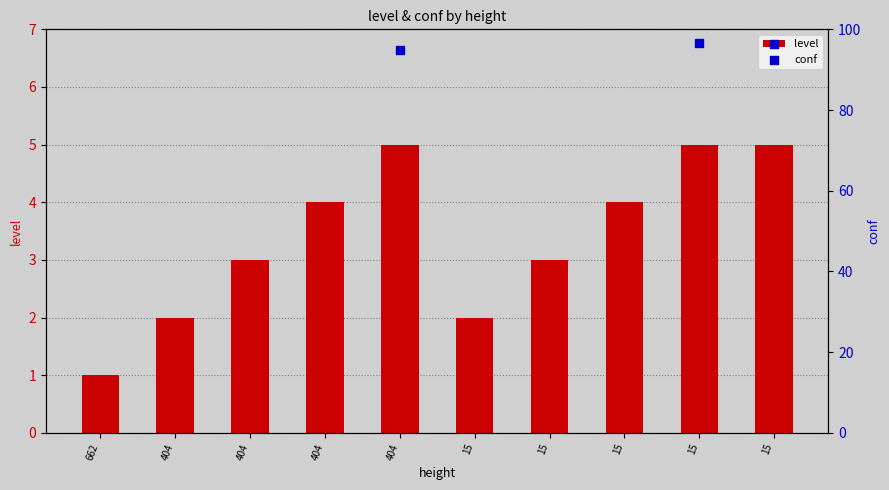

What are all the series names shown in the legend?

level, conf